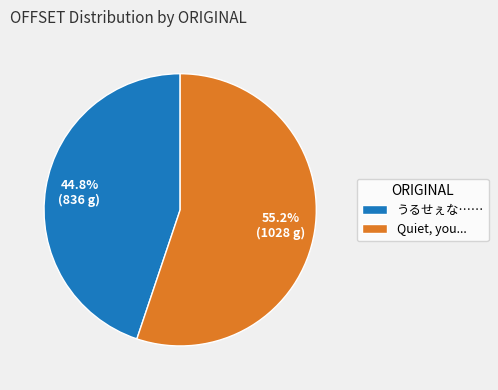

To the nearest percent, what is the average slice percentage?

50%